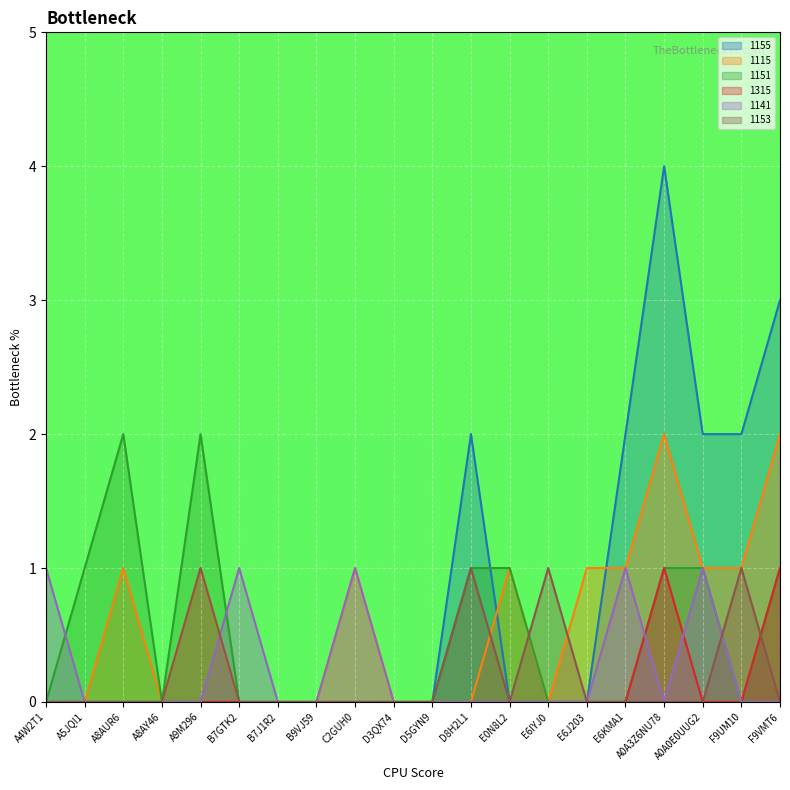

What is the difference between the maximum and minimum values in the 1151 series?

2